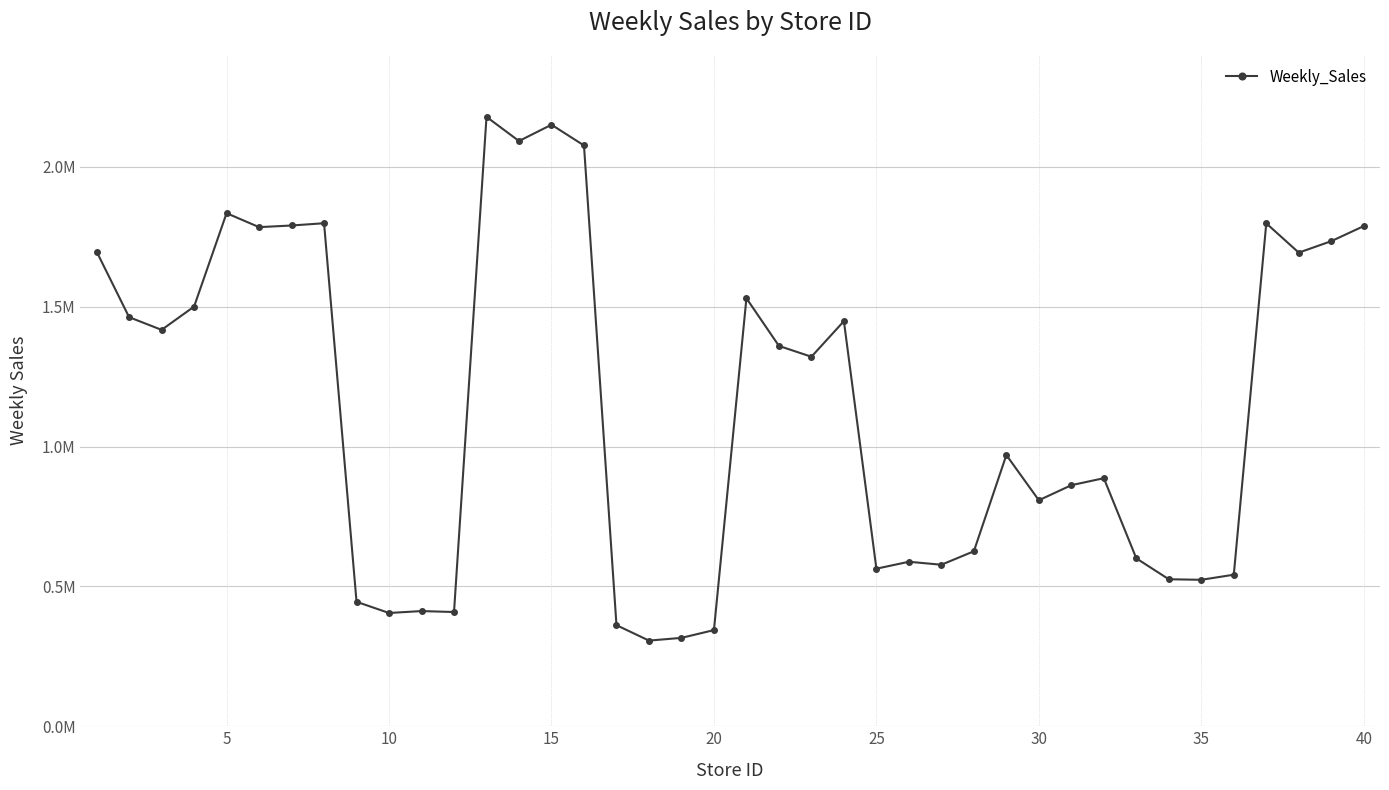

Reading left to right, list all the values displayed in this chart.

1697083.5	1462585.2	1417251.0	1500518.6	1834405.8	1784519.0	1790406.9	1798494.5	444927.8	404980.8	411821.1	408386.8	2178843.0	2092417.4	2150704.5	2076573.8	361431.2	306244.7	316000.9	343808.8	1530277.2	1359869.5	1321137.8	1448429.8	563334.4	588117.8	577466.8	625625.0	969687.3	808053.3	861901.0	886879.9	600307.9	525553.8	523620.2	541791.1	1798088.1	1693379.6	1734363.9	1788287.4